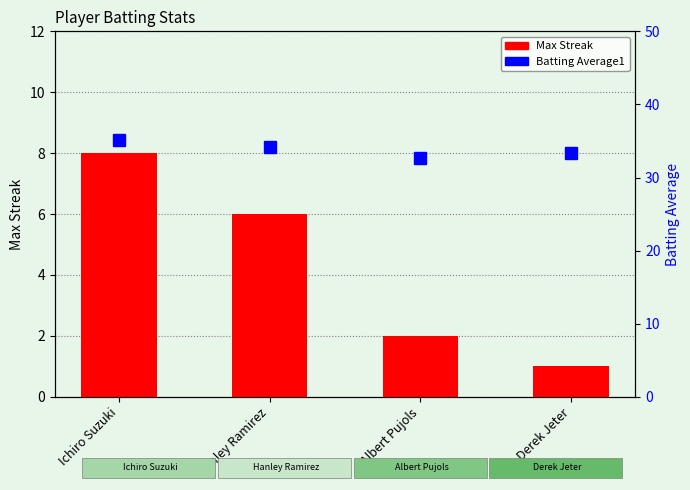

Rank the series by their maximum value, from lowest to highest.

Max Streak, Batting Average1